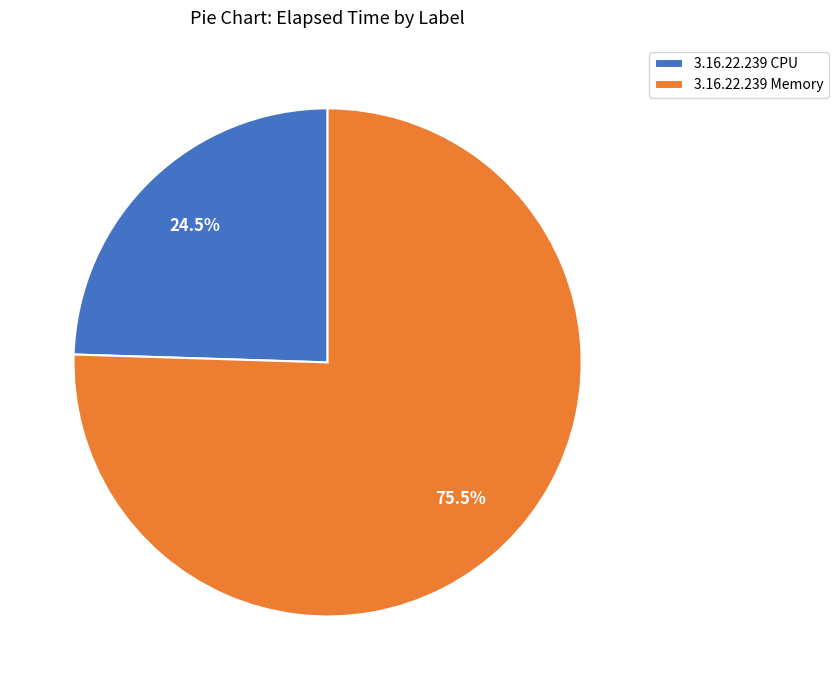

How many slices are in this pie chart?

2